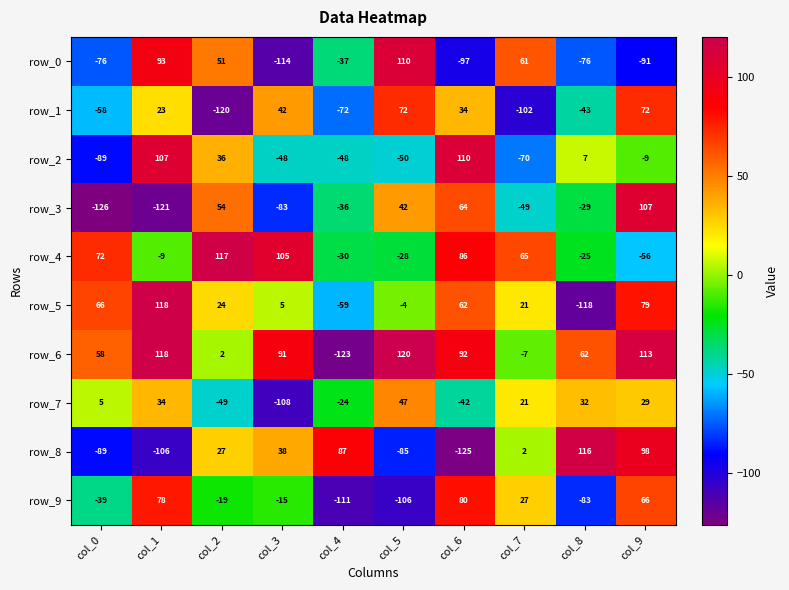

What is the sum of the row_5 values at col_7 and col_5?

17